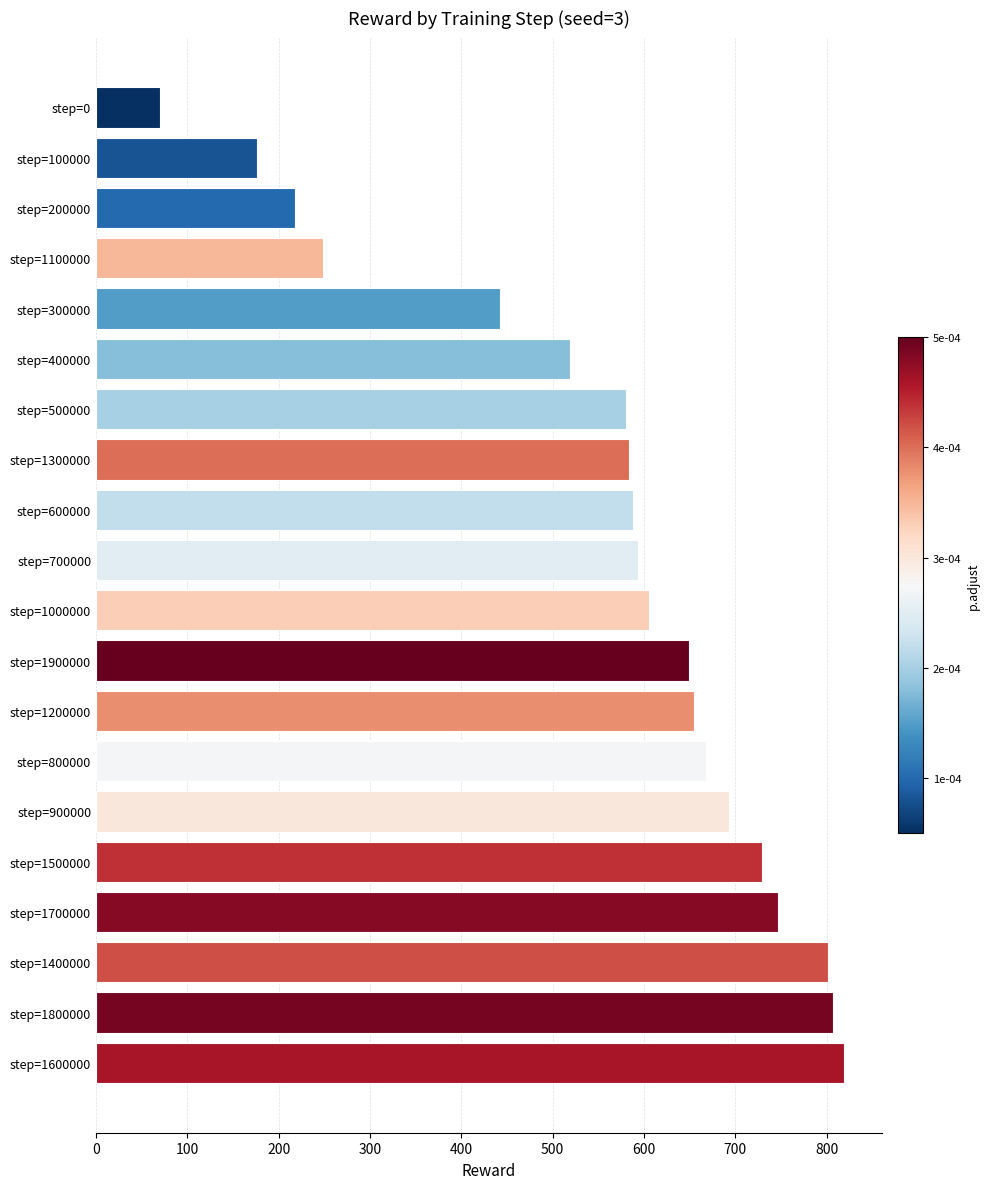

What is the average value?

559.7